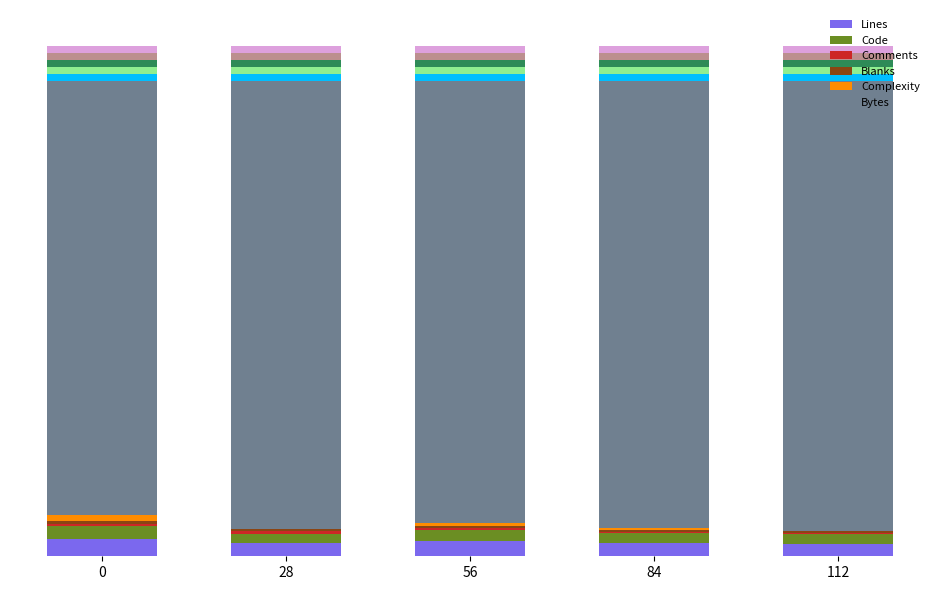

Which series changed the most between 28 and 56?

Bytes